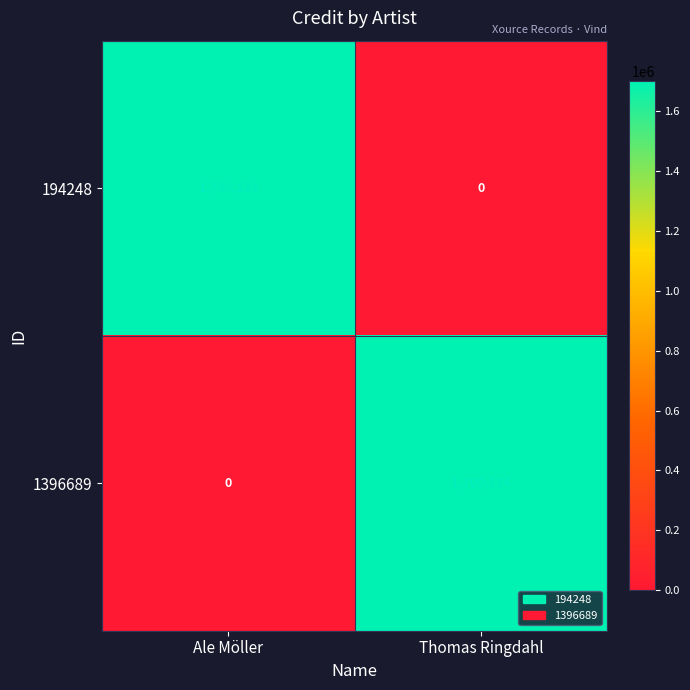

What is the difference between the maximum and minimum values in the 194248 series?

1700134